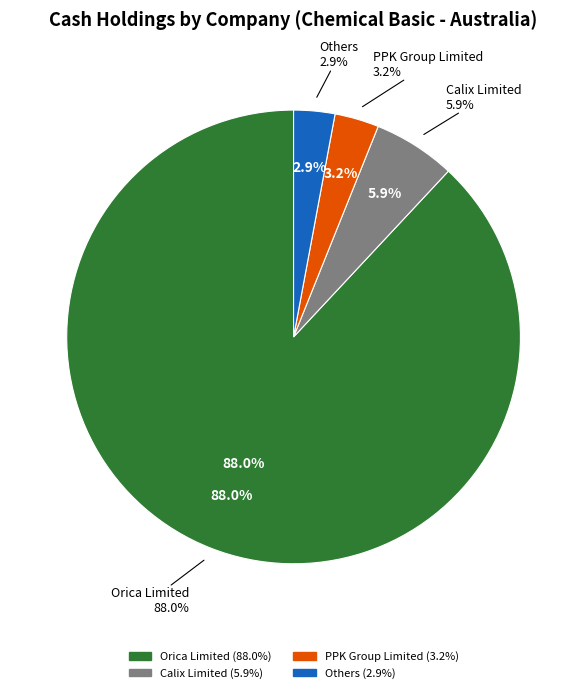

What is the change in value from Orica Limited to PPK Group Limited?

-716.8